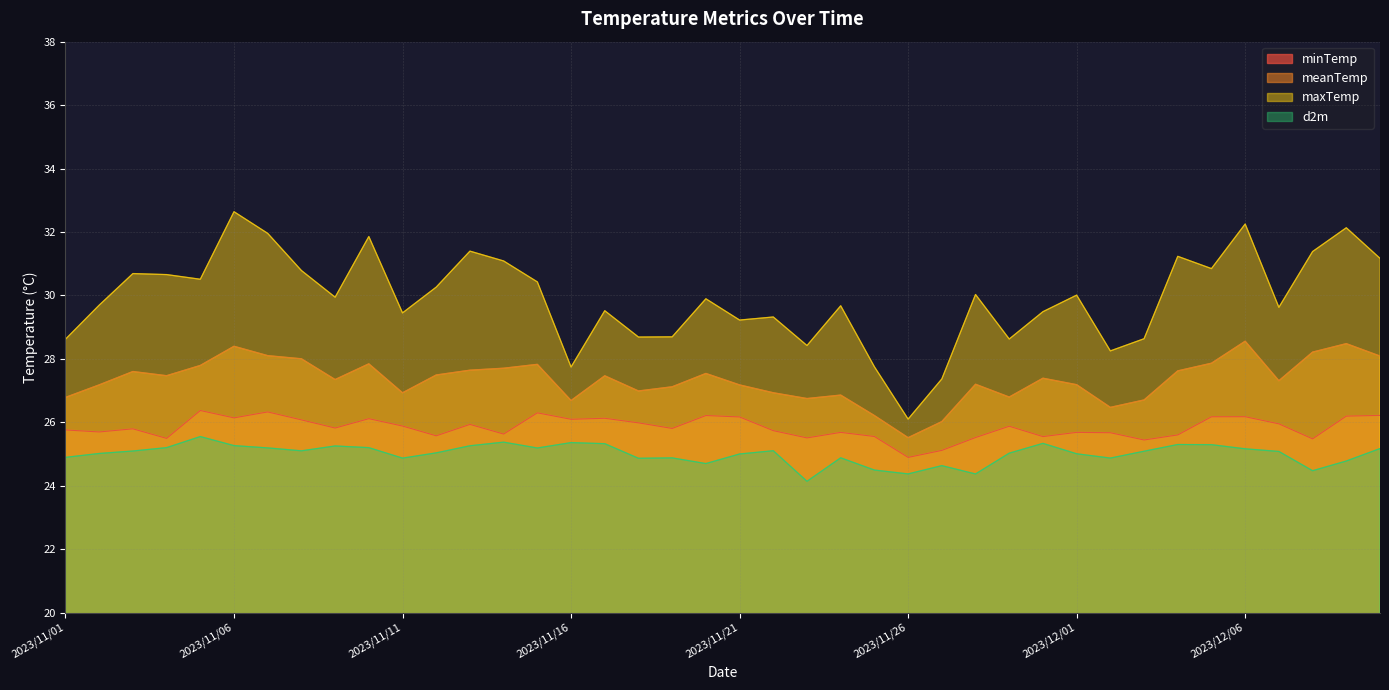

What is the difference between the second highest and second lowest values in the minTemp series?

1.2